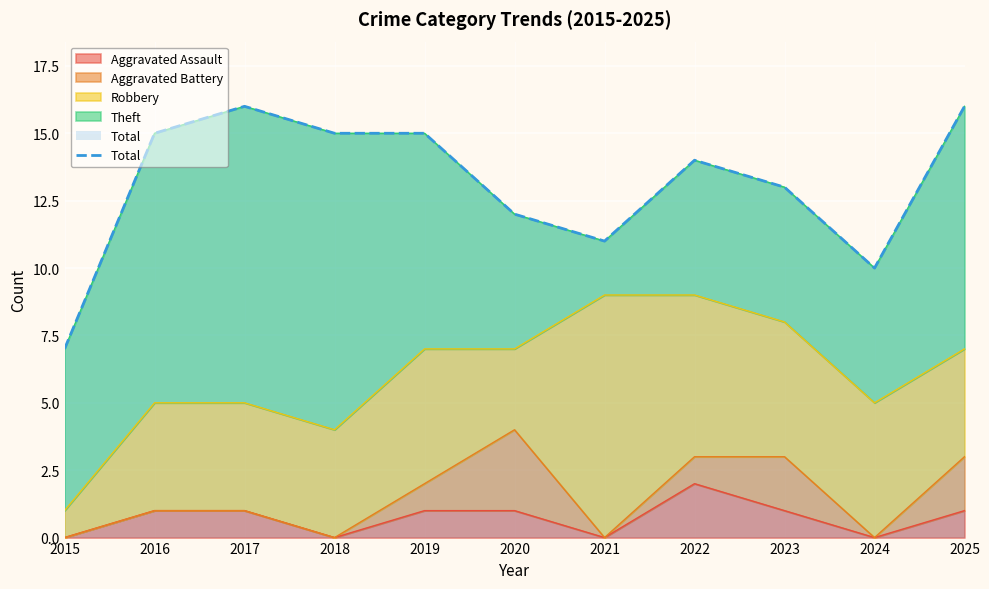

Rank the series at 2020 from highest to lowest value.

Total, Theft, Aggravated Battery, Robbery, Aggravated Assault